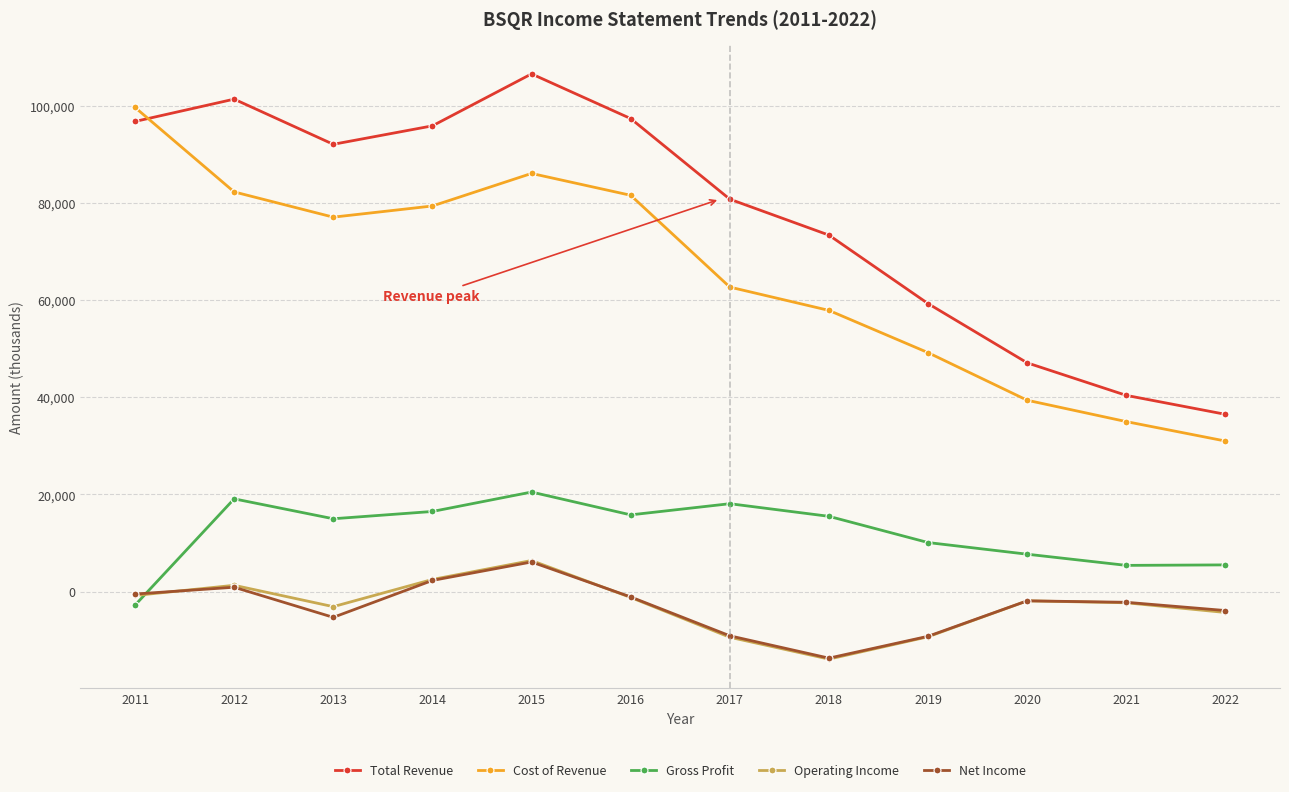

At how many categories does at least one series exceed 12395?

12